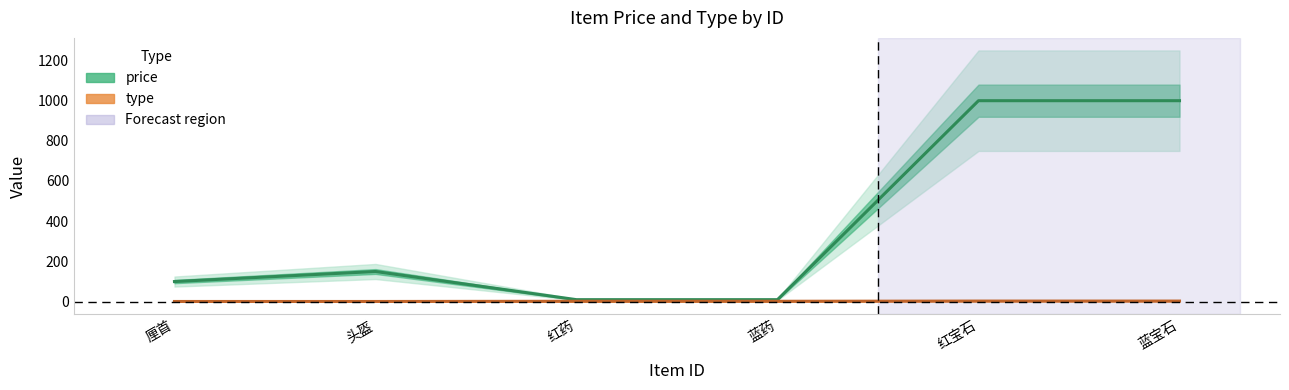

Reading right to left, extract all data points from this chart.

price: 蓝宝石=999	红宝石=999	蓝药=10	红药=10	头盔=150	厘首=100
type: 蓝宝石=3	红宝石=3	蓝药=2	红药=2	头盔=1	厘首=1